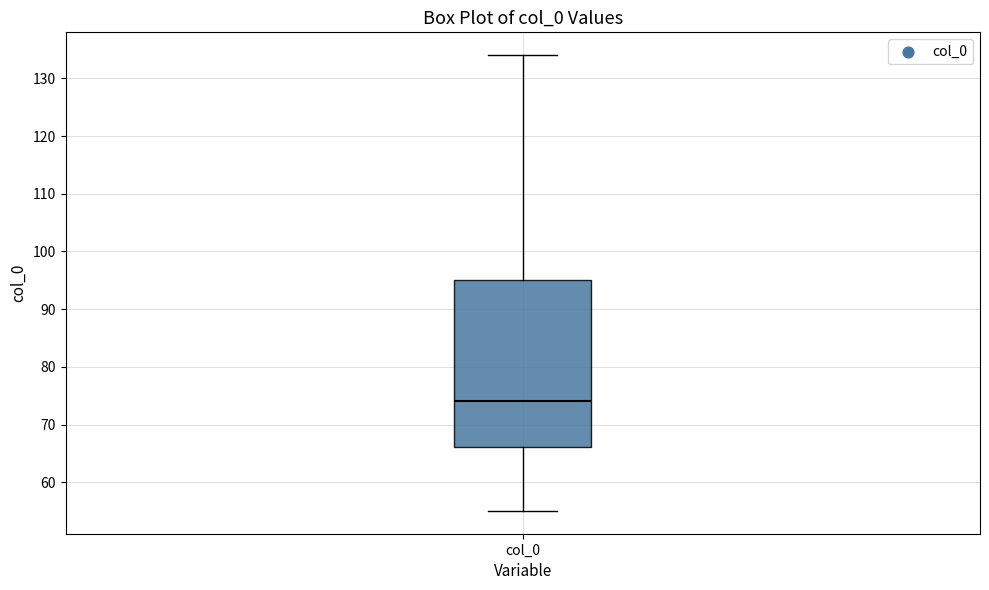

Read this box plot against the y-axis: the position of the median line, the range covered by the box, and the ends of both whiskers. The values are not printed on the chart, so give them approximately, as read against the axis.

median 74, box 66 to 95, whiskers 55 to 134